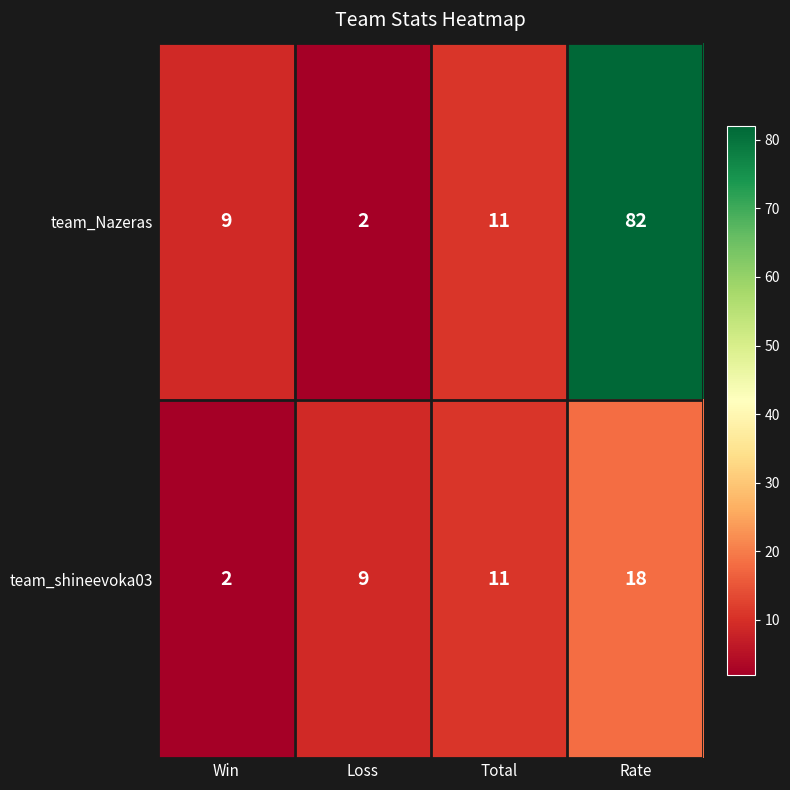

What is the sum of all team_Nazeras values?

104